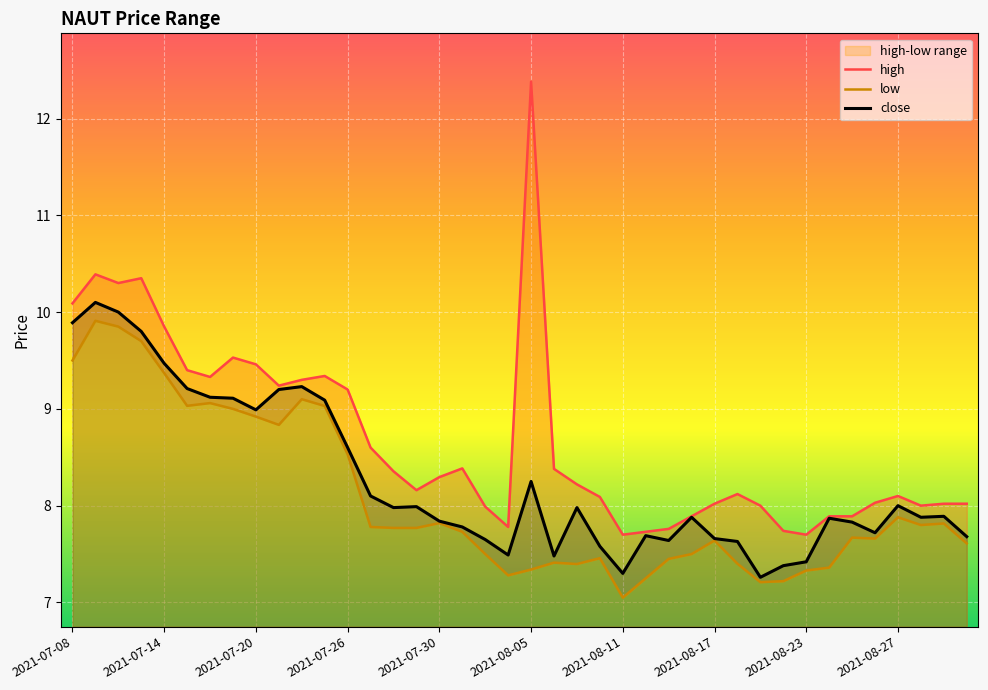

What is the lowest value of the low series?

7.0